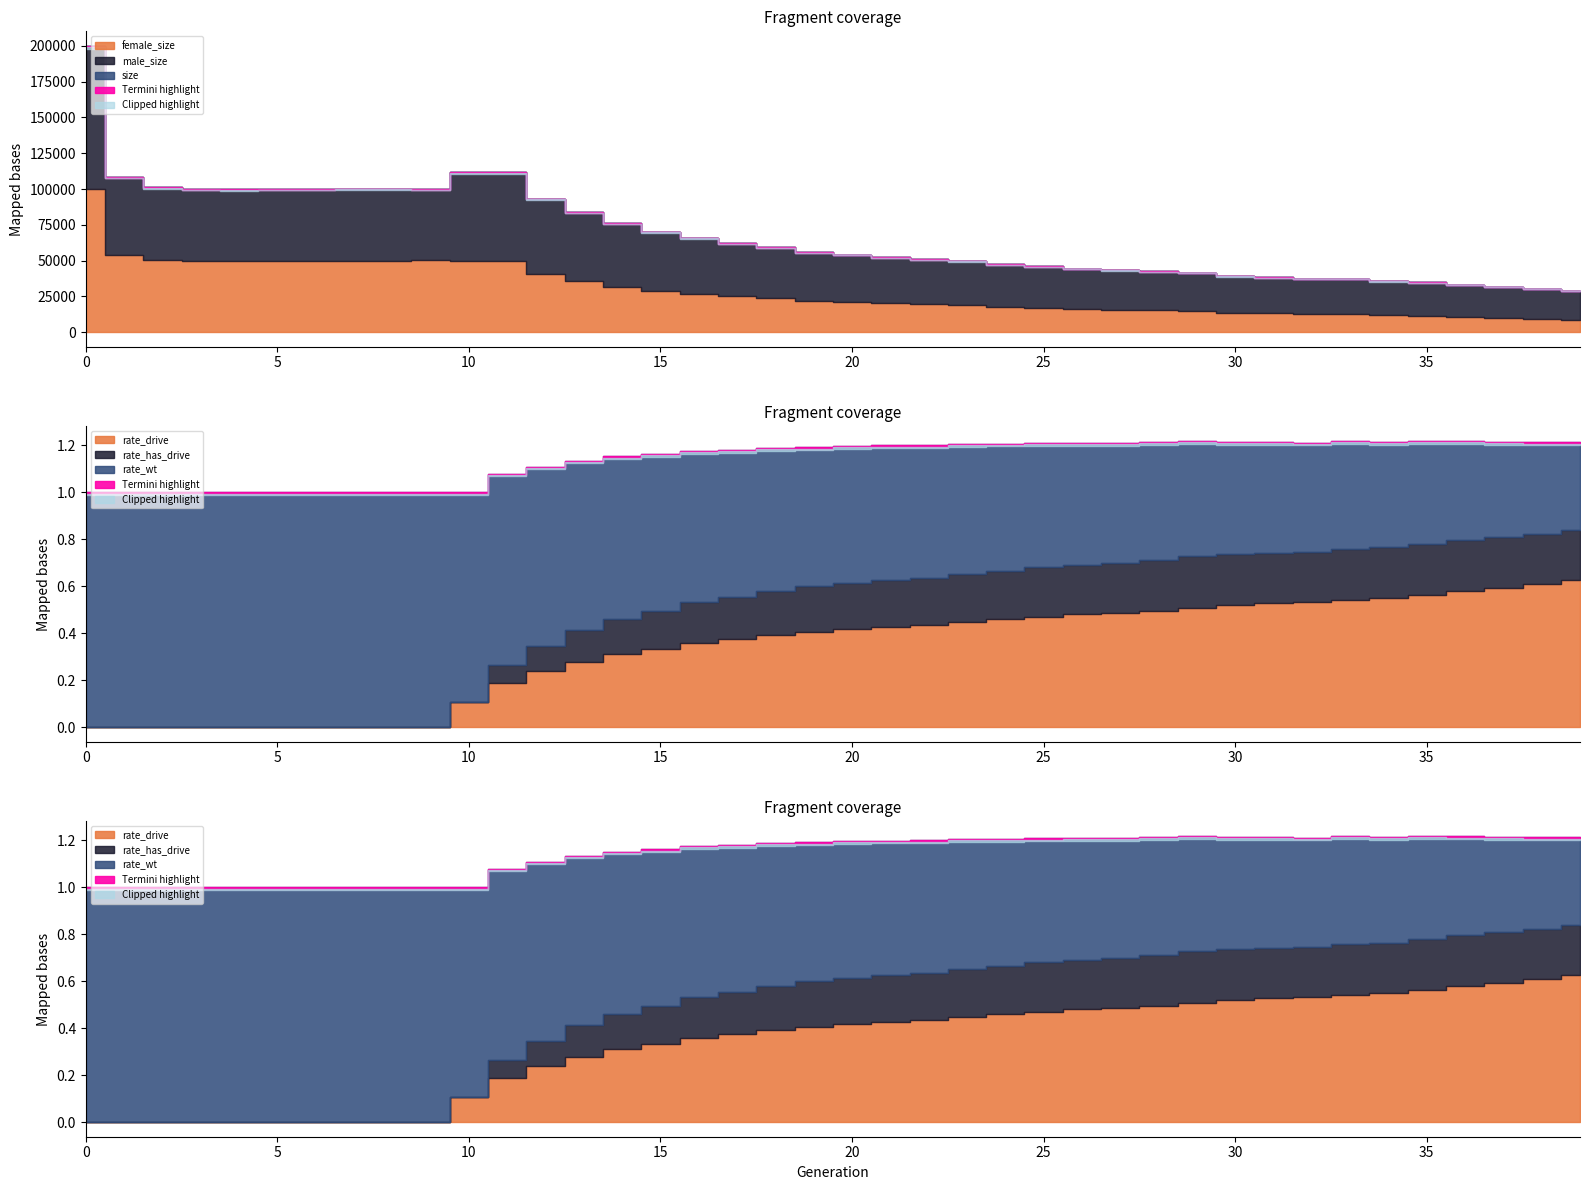

Does the chart display data point markers on the line(s)?

No